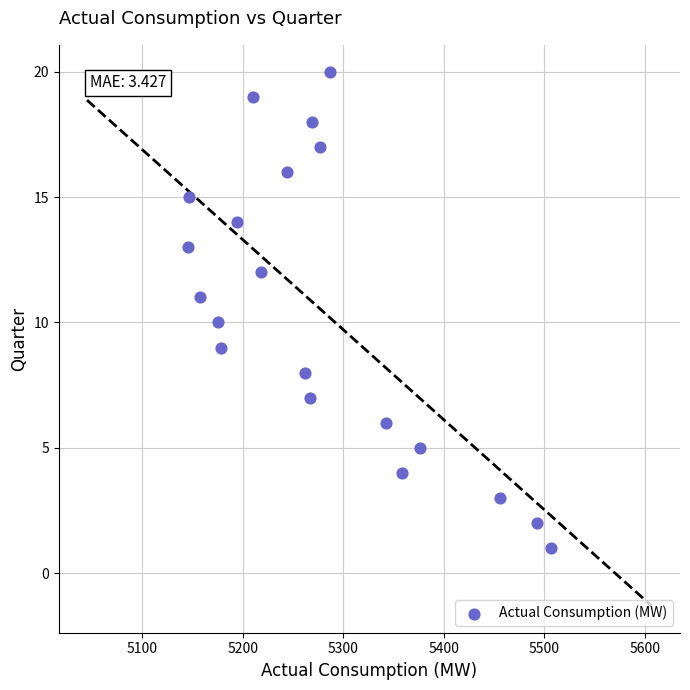

What is the range of X values (max minus min)?

362